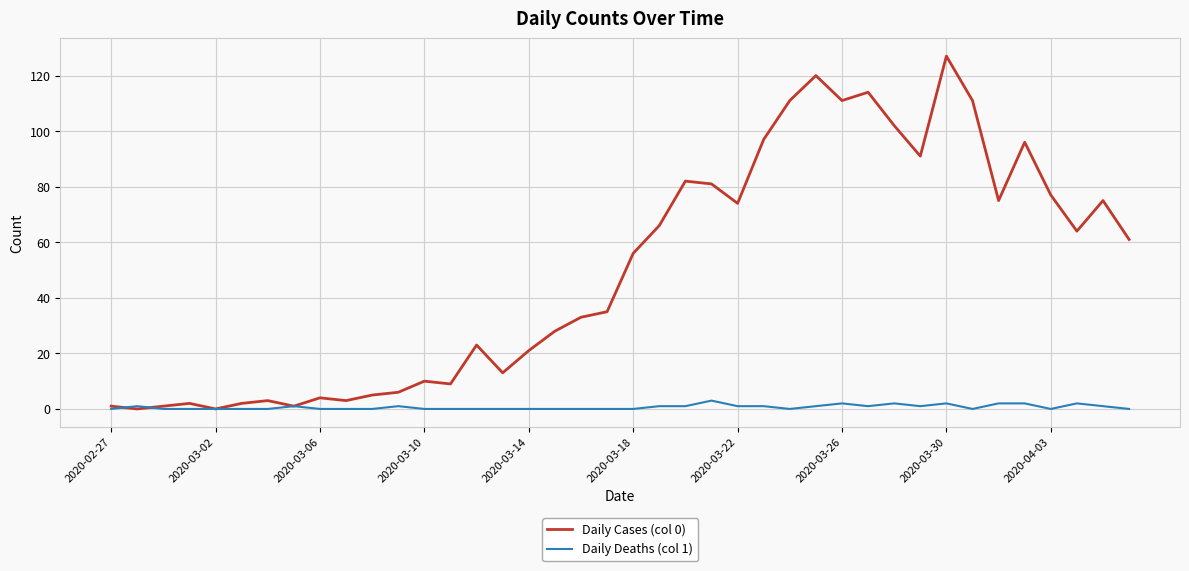

What are all the series names shown in the legend?

Daily Cases (col 0), Daily Deaths (col 1)